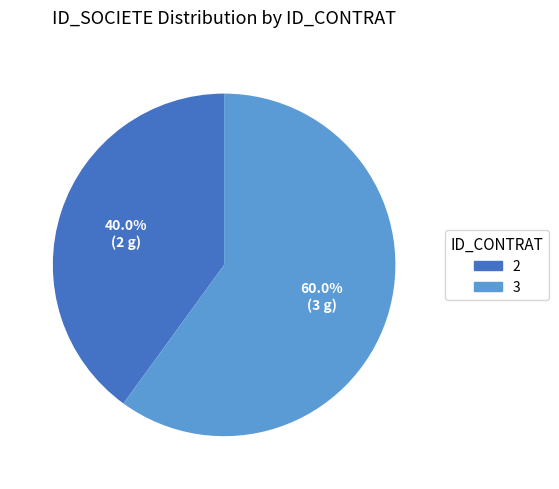

Which category accounts for the majority?

3